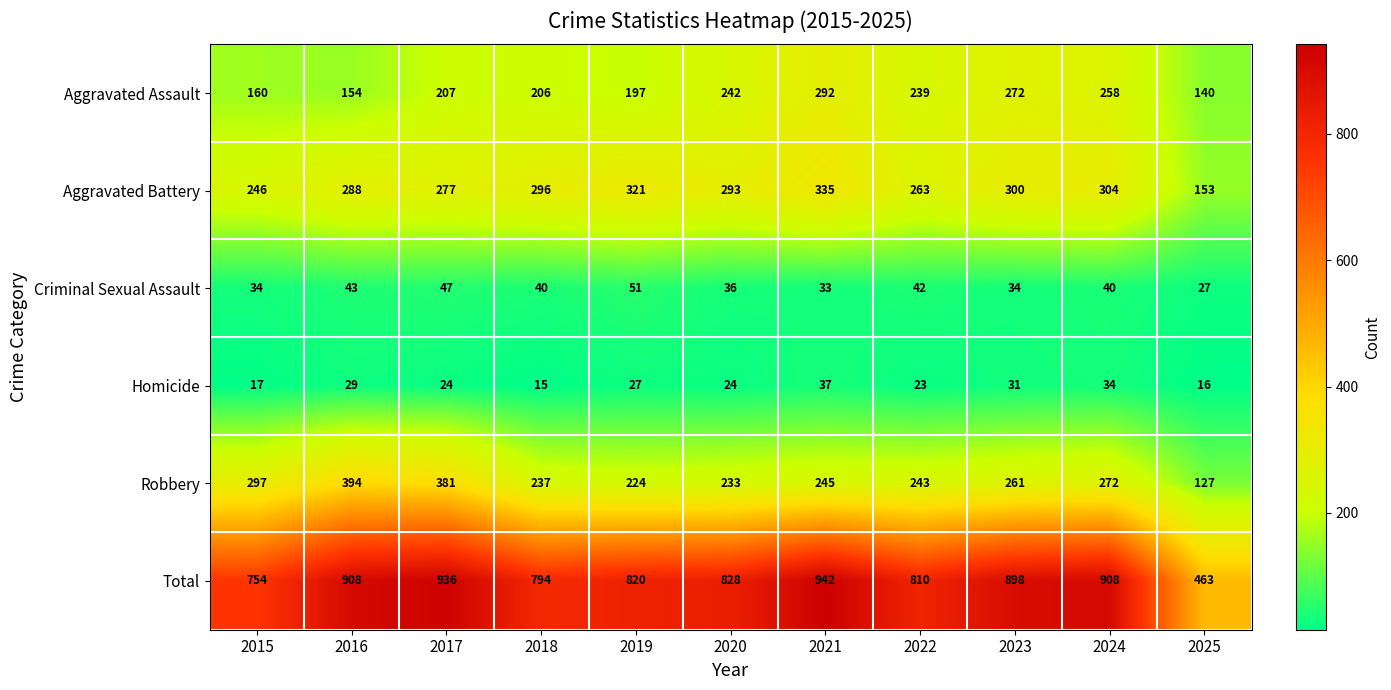

Rank the series by their maximum value, from lowest to highest.

Homicide, Criminal Sexual Assault, Aggravated Assault, Aggravated Battery, Robbery, Total